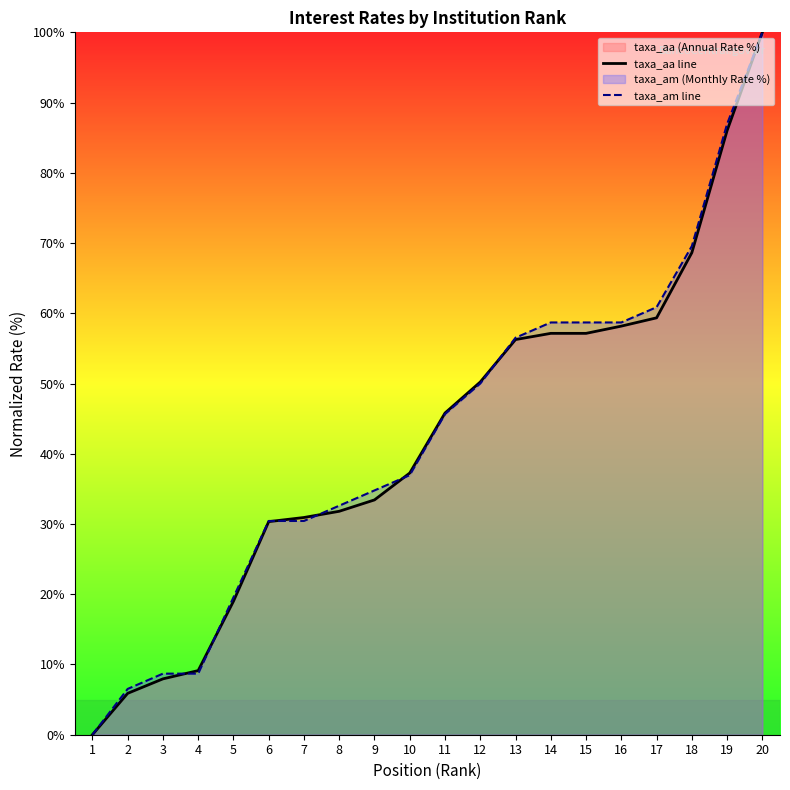

Which series has the widest spread of values?

taxa_aa line